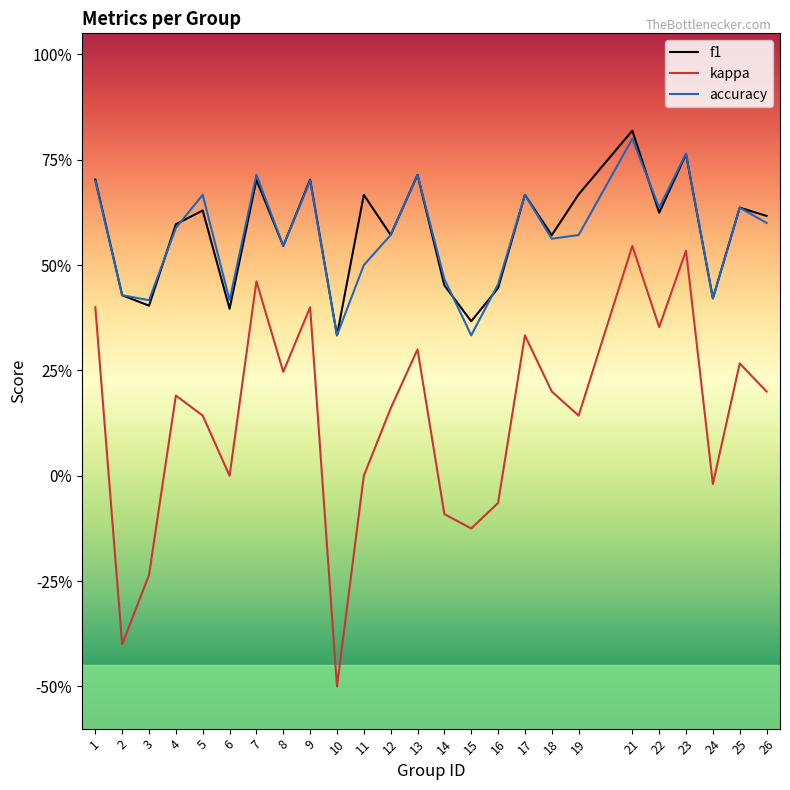

Is it true that accuracy equals 0.4 at 2?

True